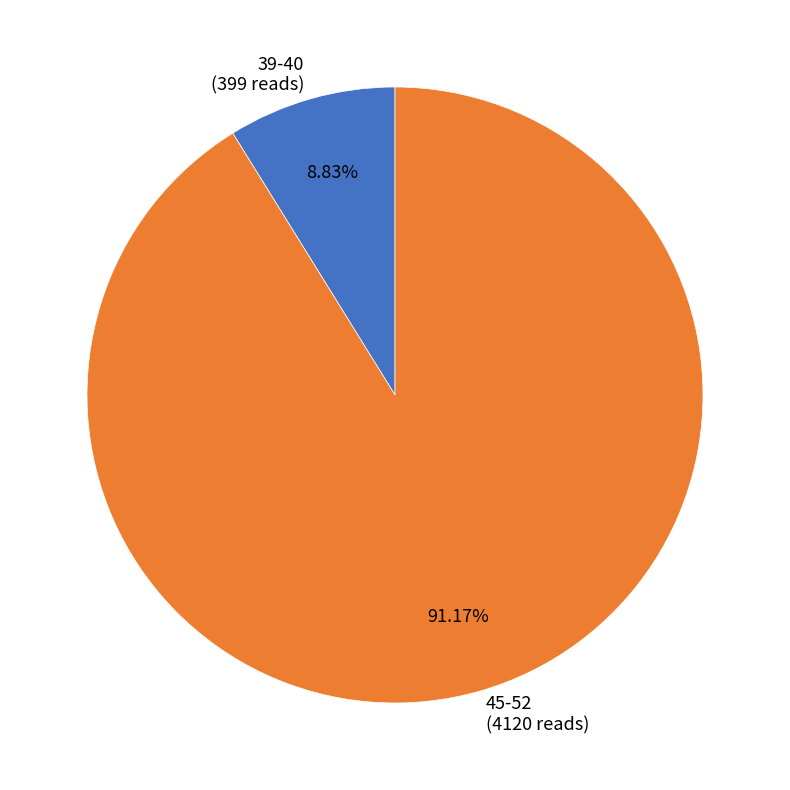

Which slice is the largest?

45-52 (4120 reads)